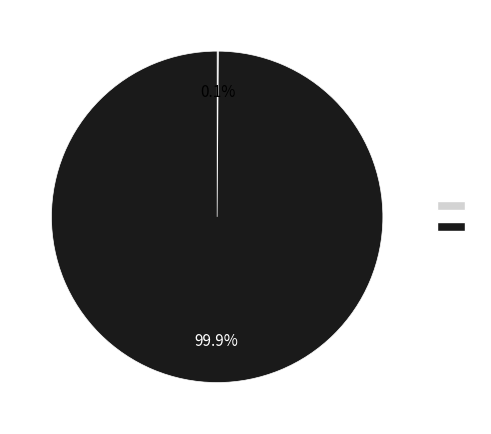

Is there any slice that represents more than half of the pie?

Yes